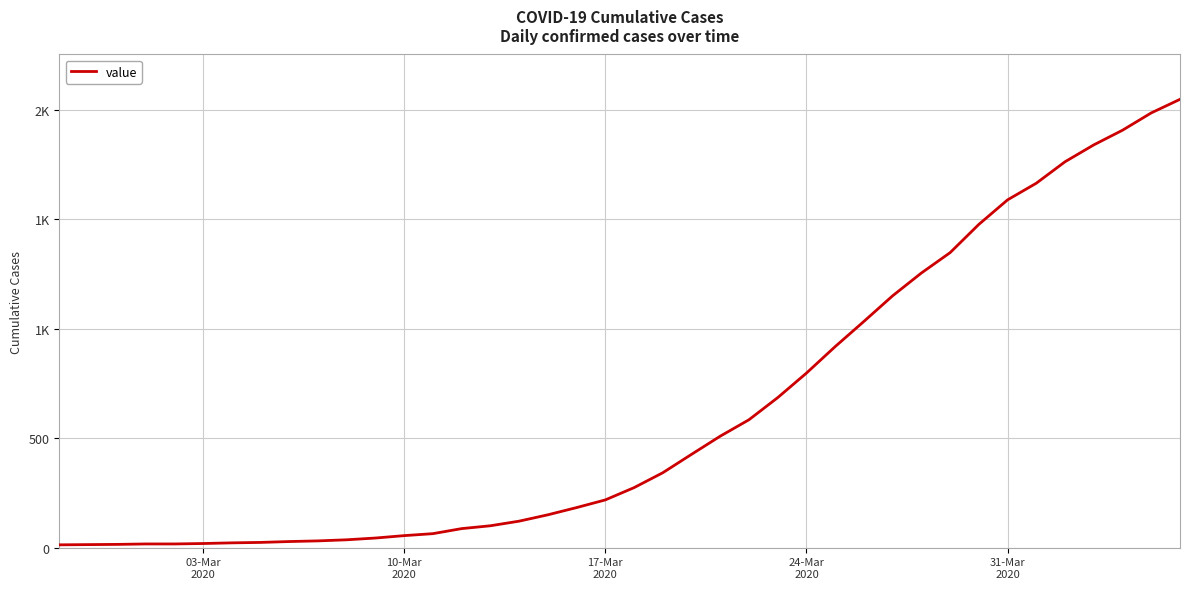

Does the chart have visible grid lines?

Yes